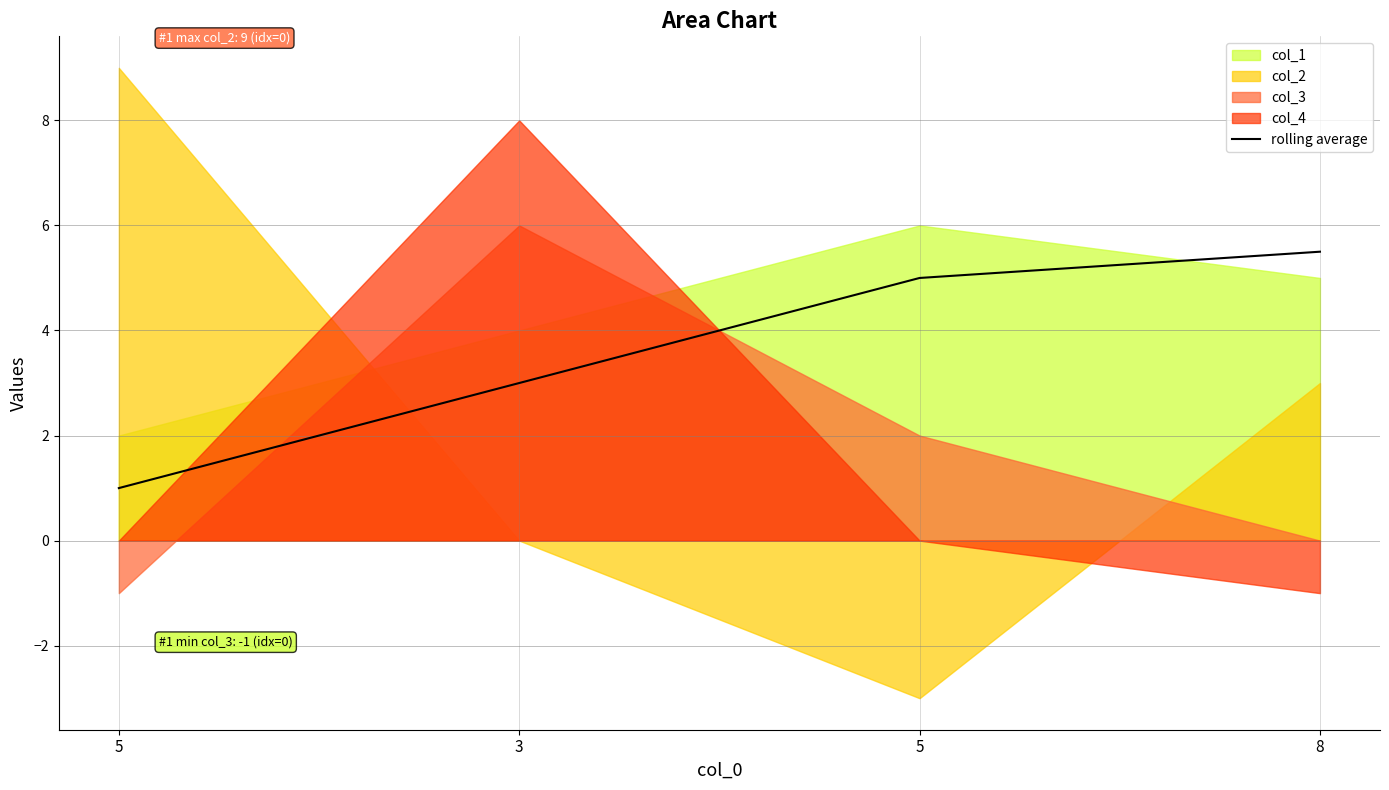

What is the difference between the second highest and second lowest values?

2.0